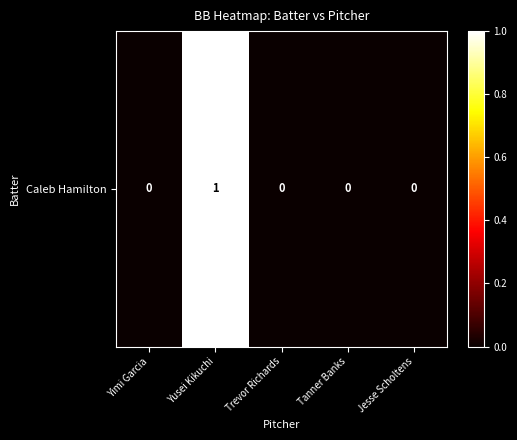

List the labels in order of value, smallest first.

Yimi Garcia, Trevor Richards, Tanner Banks, Jesse Scholtens, Yusei Kikuchi